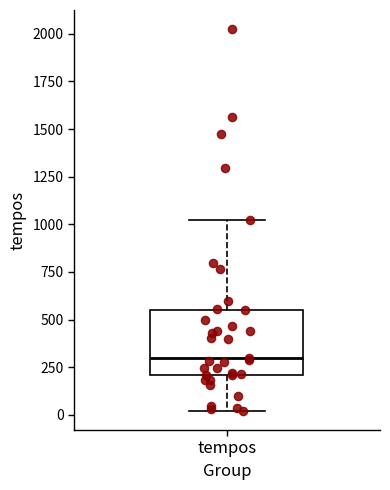

Where does the median line of the box for tempos sit on the y-axis? The values are not printed on the chart, so give them approximately, as read against the axis.

300